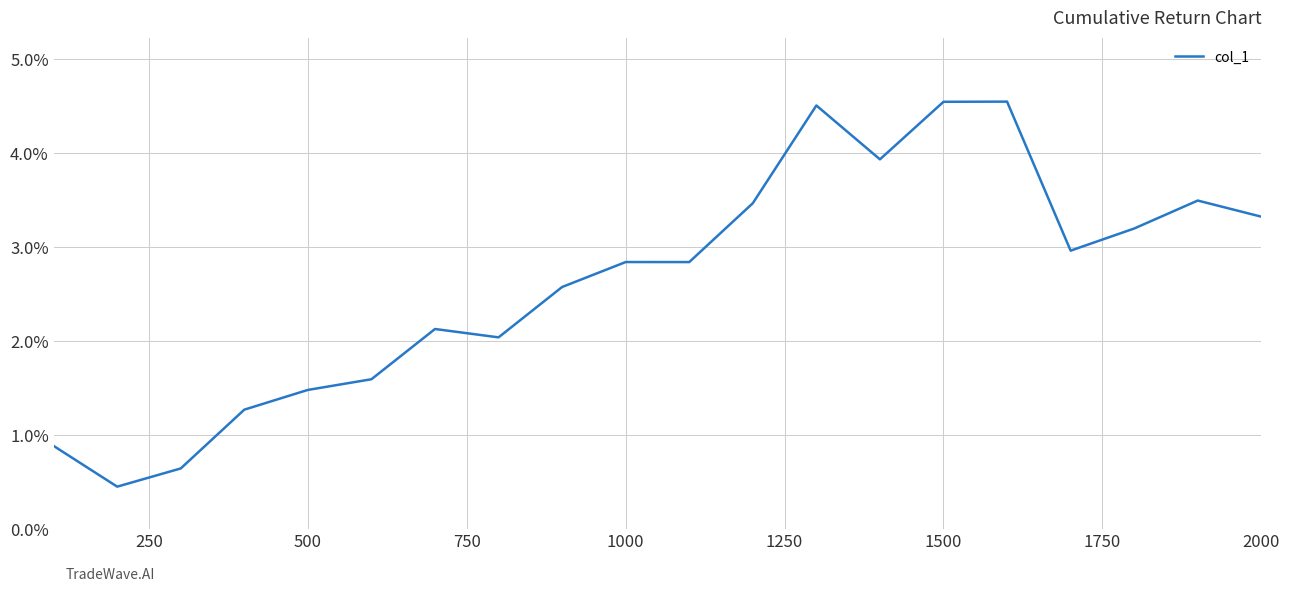

Is this an area chart (filled region under the line)?

No